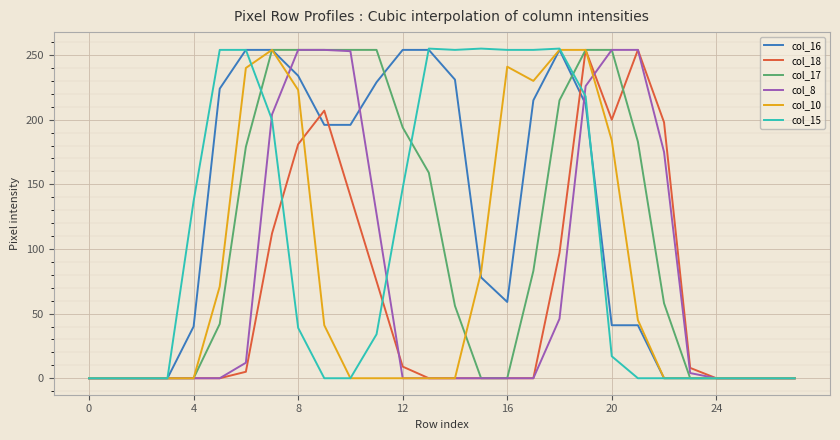

Which series has the largest total across all categories?

col_16